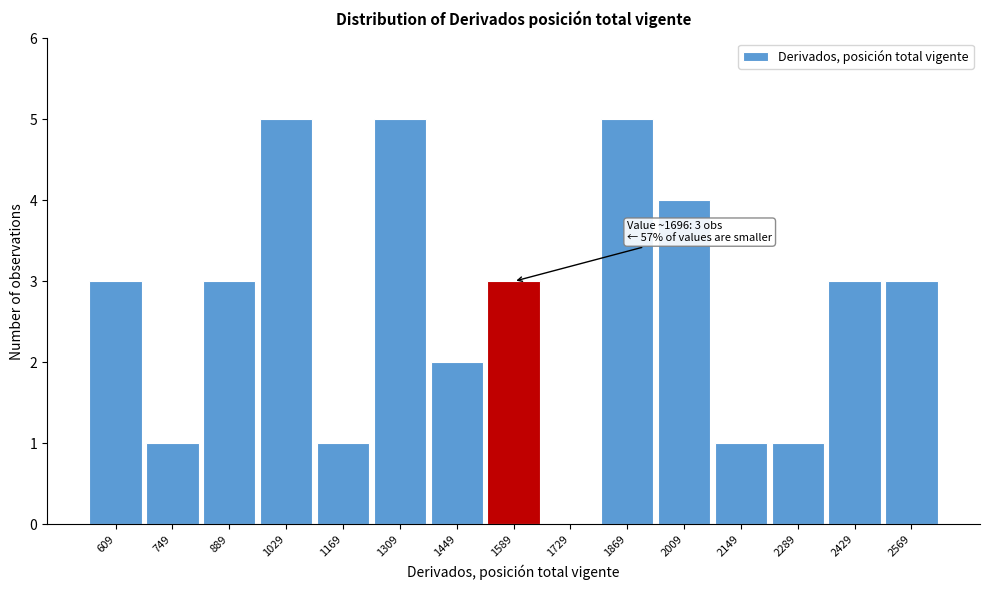

Reading right to left, what are all the values shown in this chart?

2569=3	2429=3	2289=1	2149=1	2009=4	1869=5	1729=0	1589=3	1449=2	1309=5	1169=1	1029=5	889=3	749=1	609=3